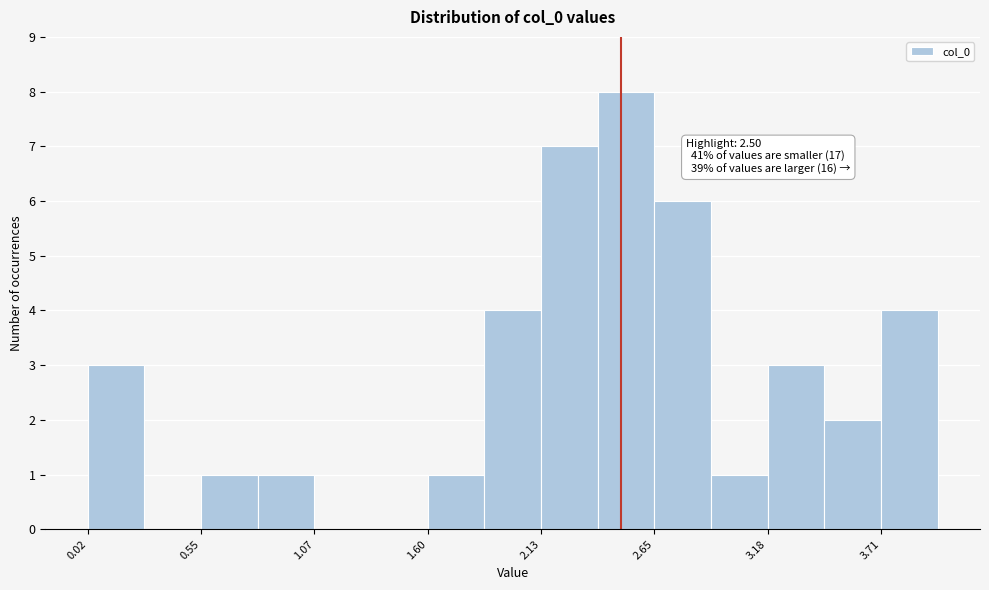

Around what value on the x-axis is the tallest bar? Give the approximate position of its centre, as read against the axis.

2.5